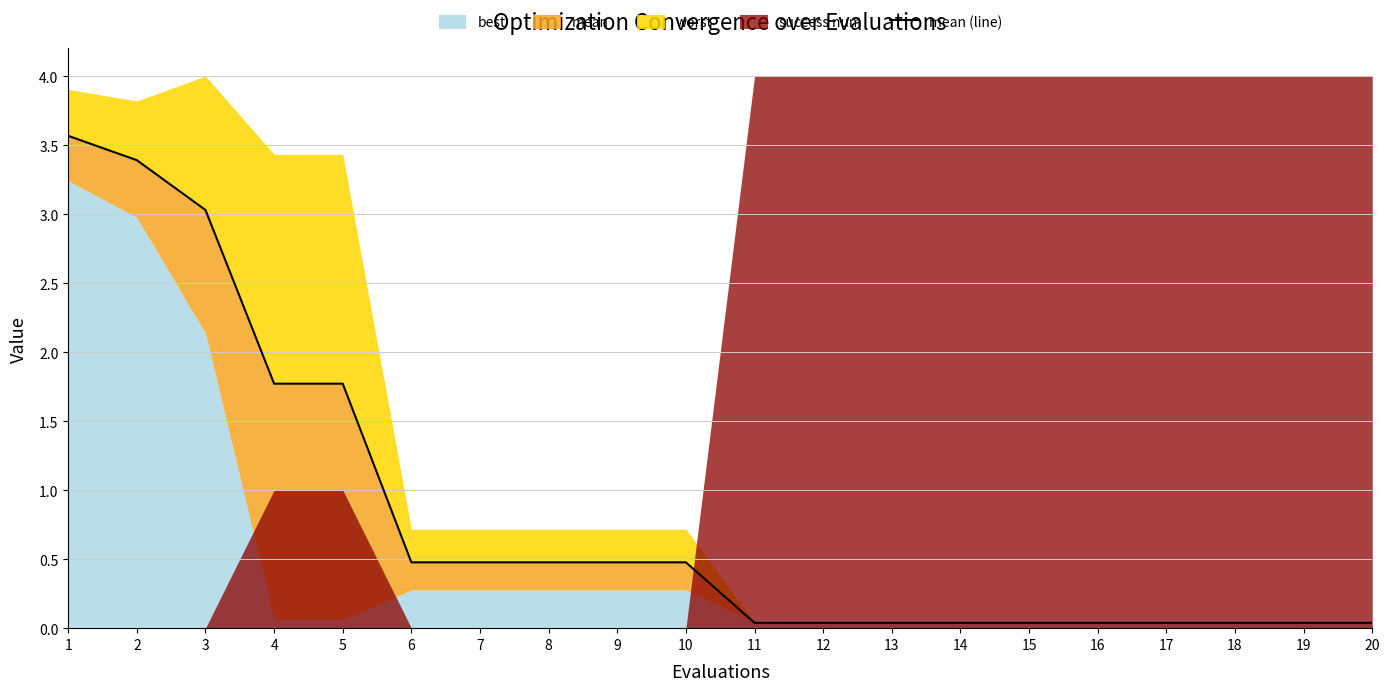

True or false: there are more than 1 points higher than both neighbors.

False